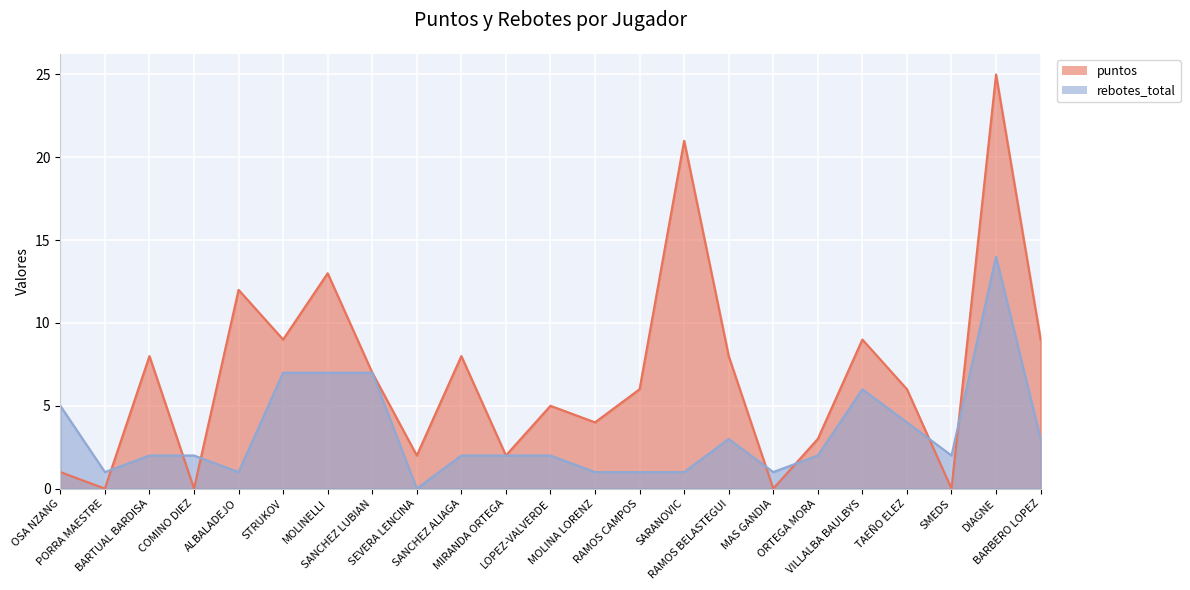

What is the sum of the rebotes_total values at ALBALADEJO and COMINO DIEZ?

3